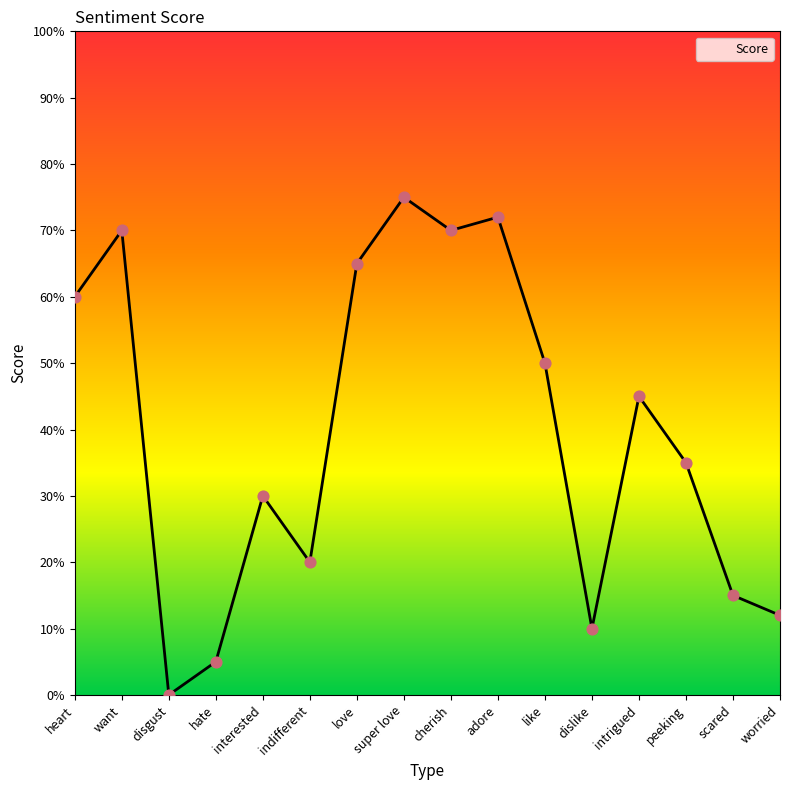

What is the change in value from love to intrigued?

-20